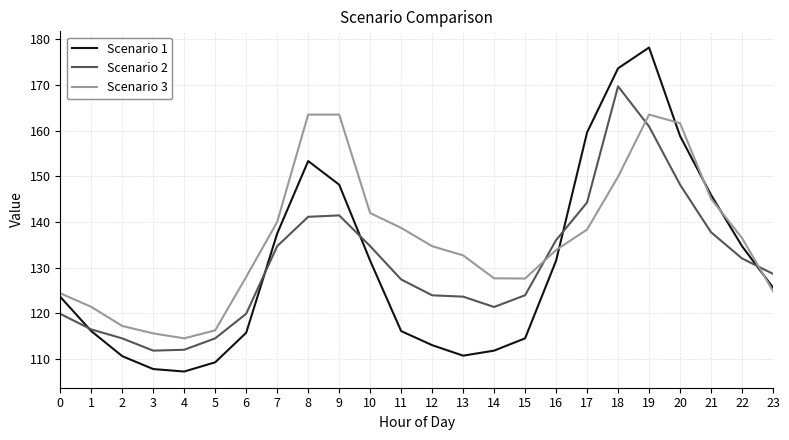

What is the lowest value of the Scenario 2 series?

111.8